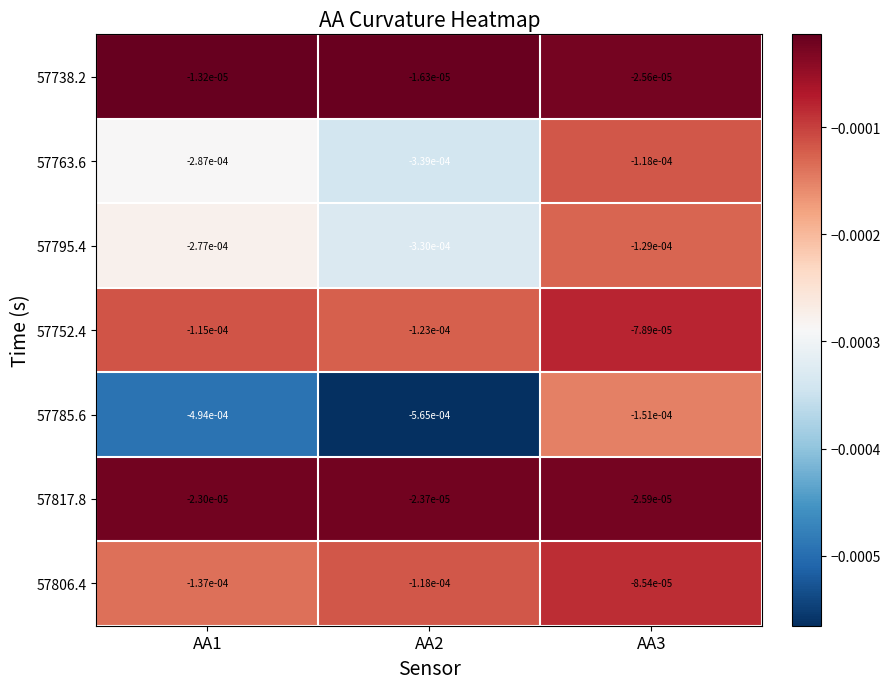

Is the value of 57817.8 at AA3 greater than the value of 57785.6 at AA1?

Yes